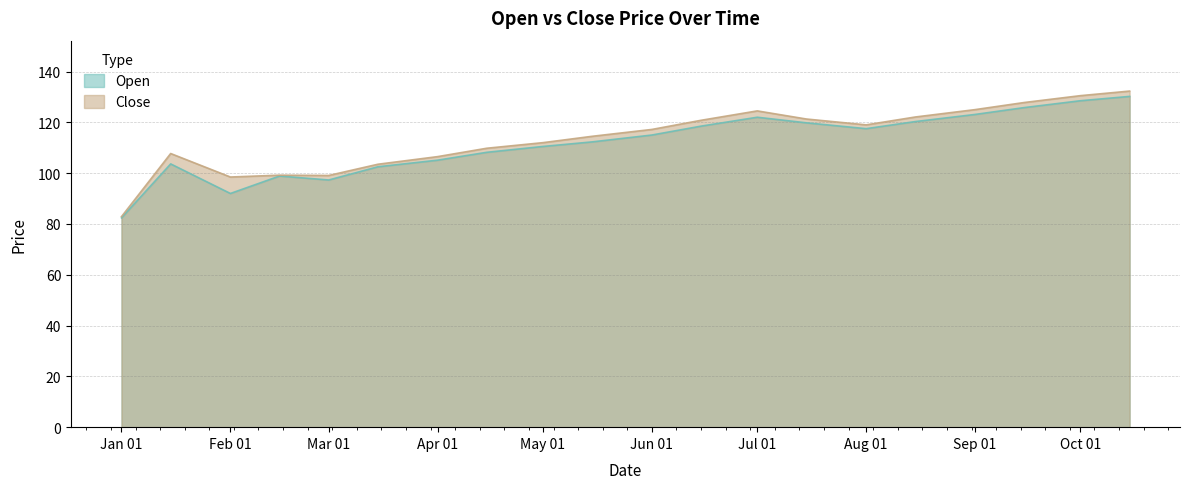

Which series has the largest range (max minus min)?

Close